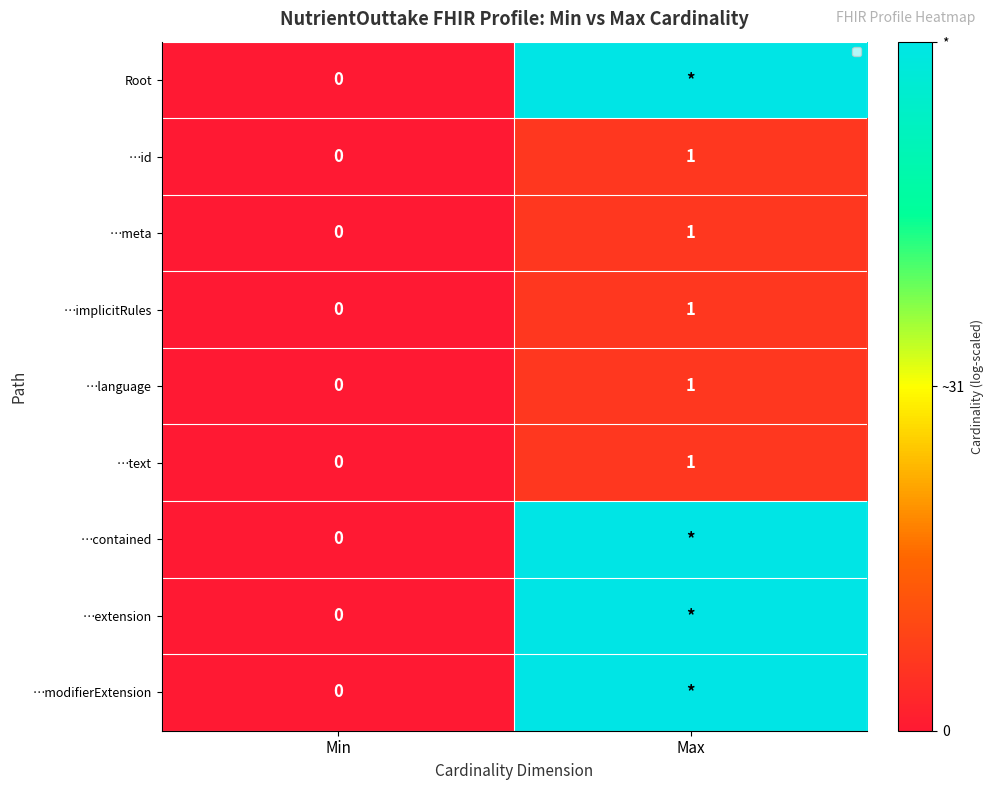

The …text series shows 2 at Max. True or false?

False